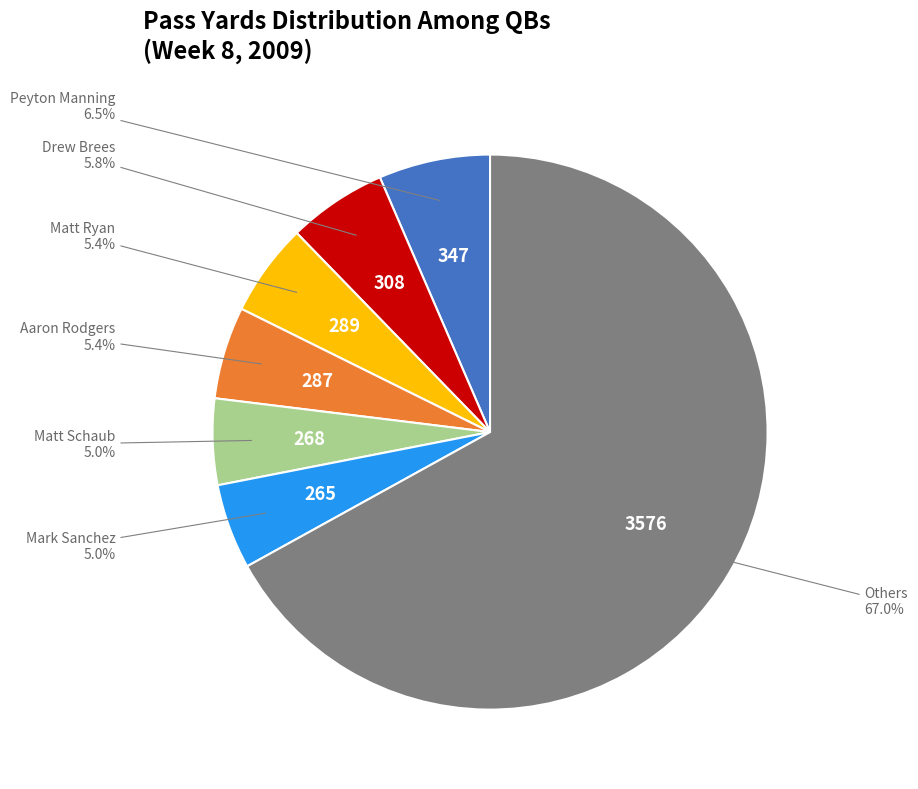

Is there a majority slice in this chart?

Yes